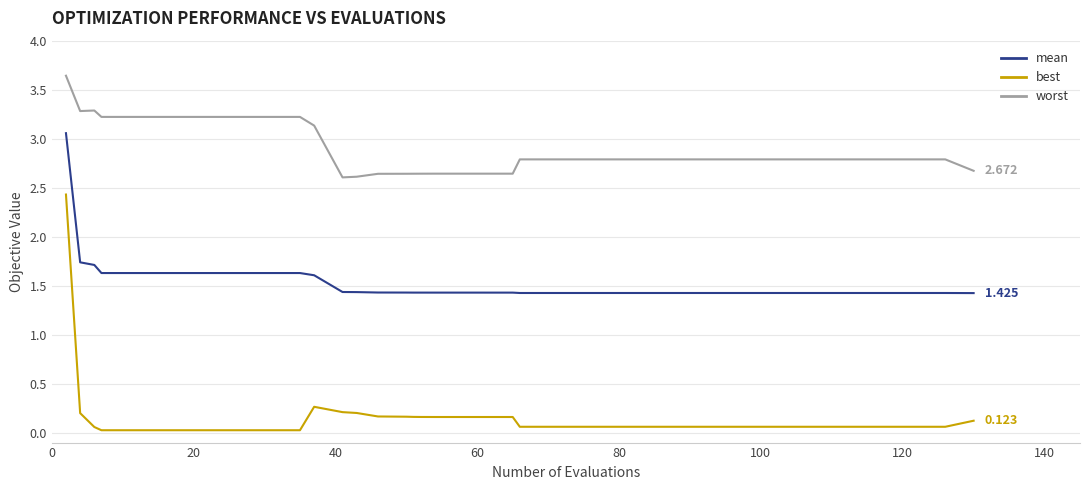

List the series in order of their peak value, lowest first.

best, mean, worst